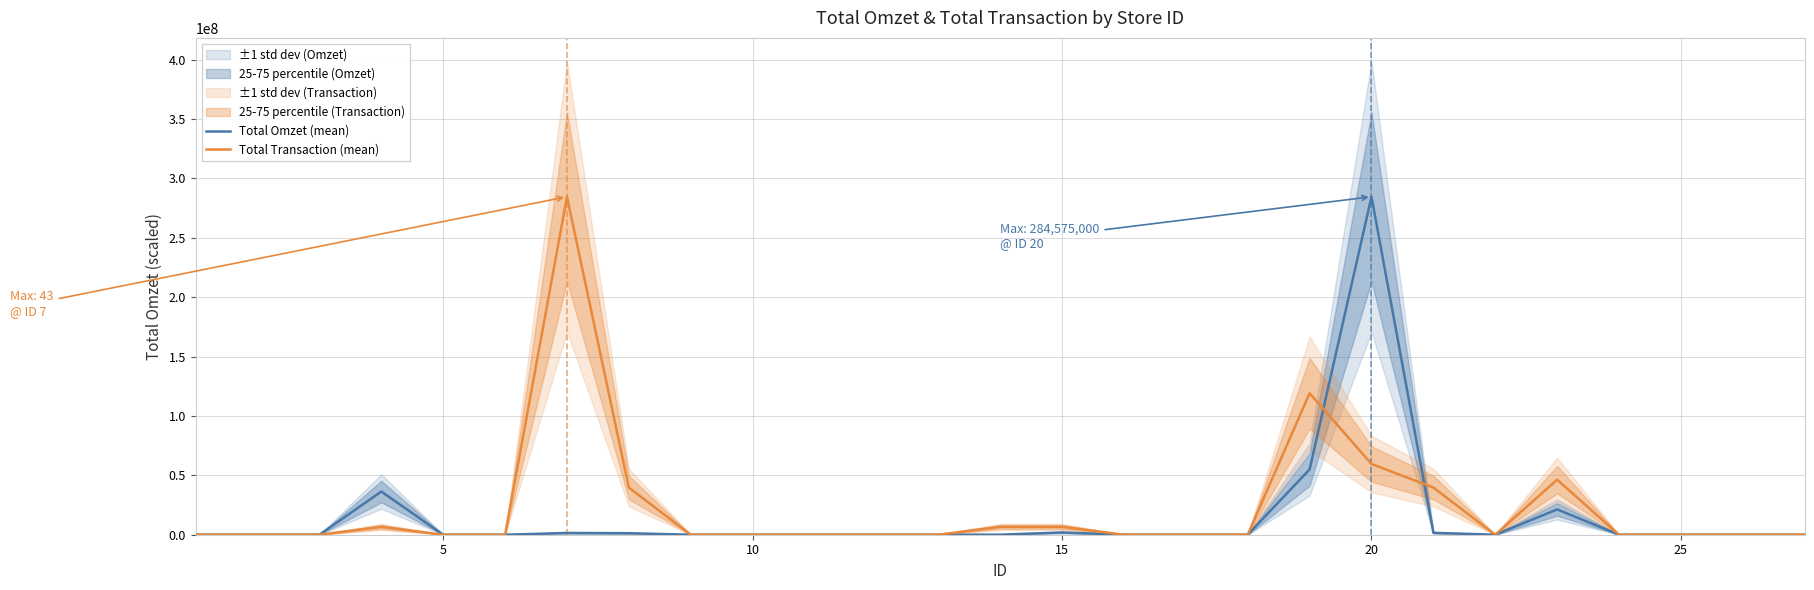

What is the highest value of the Total Omzet (mean) series?

284575000.0